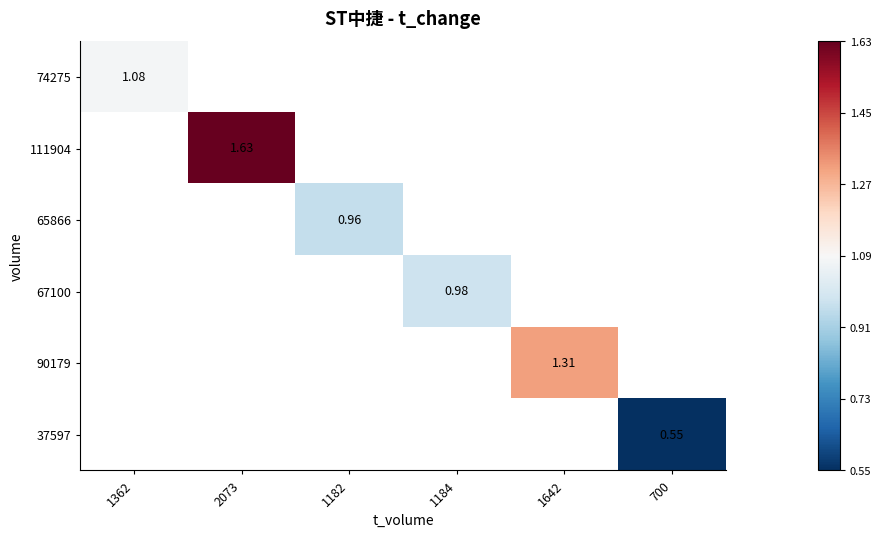

What is the minimum value shown in the chart?

0.6